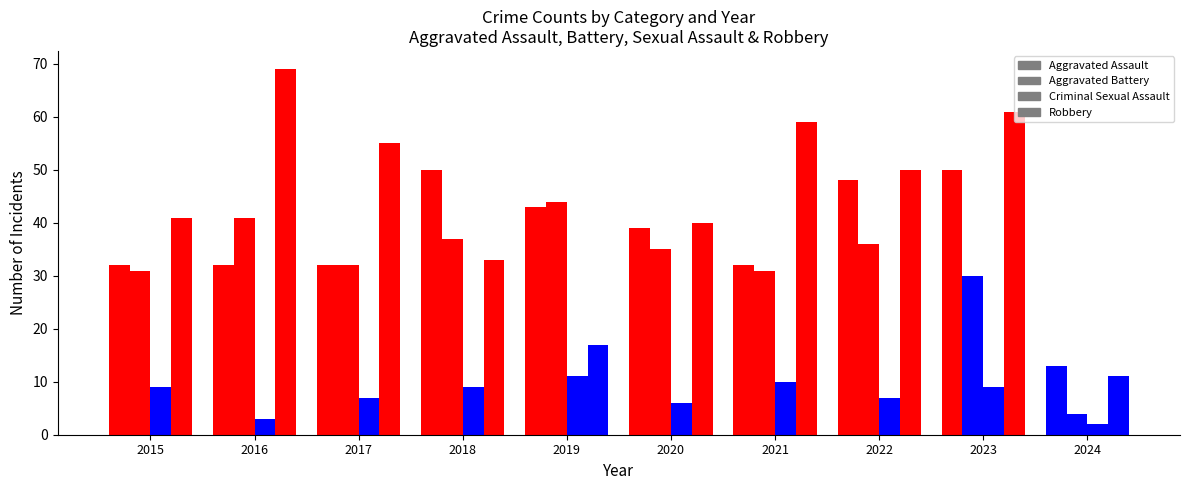

Which series has the widest spread of values?

Robbery